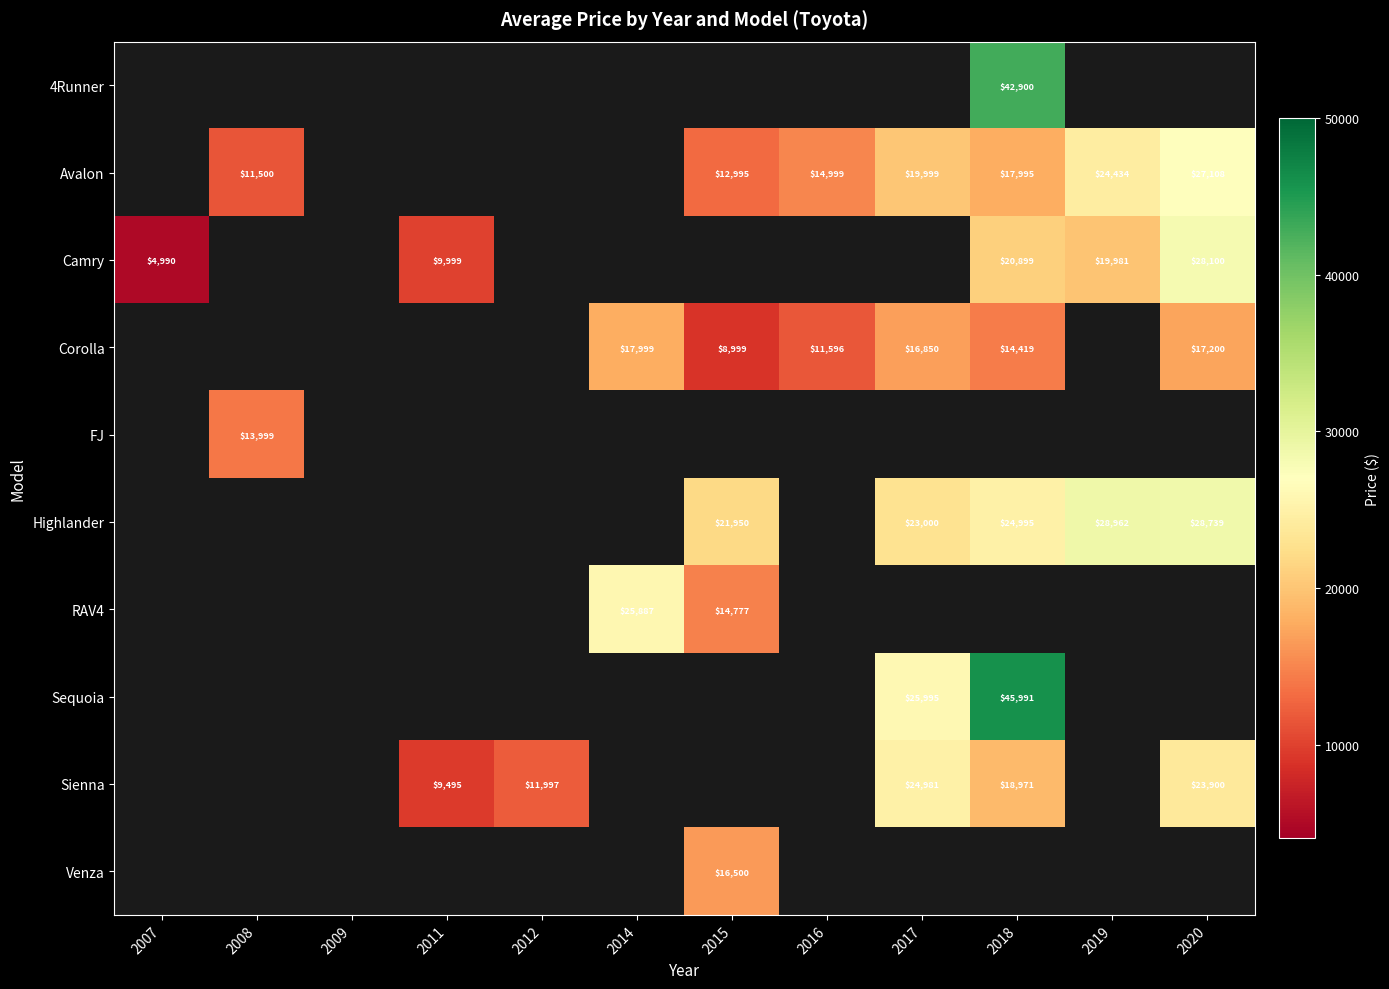

Is it true that Highlander equals 17816 at 2019?

False